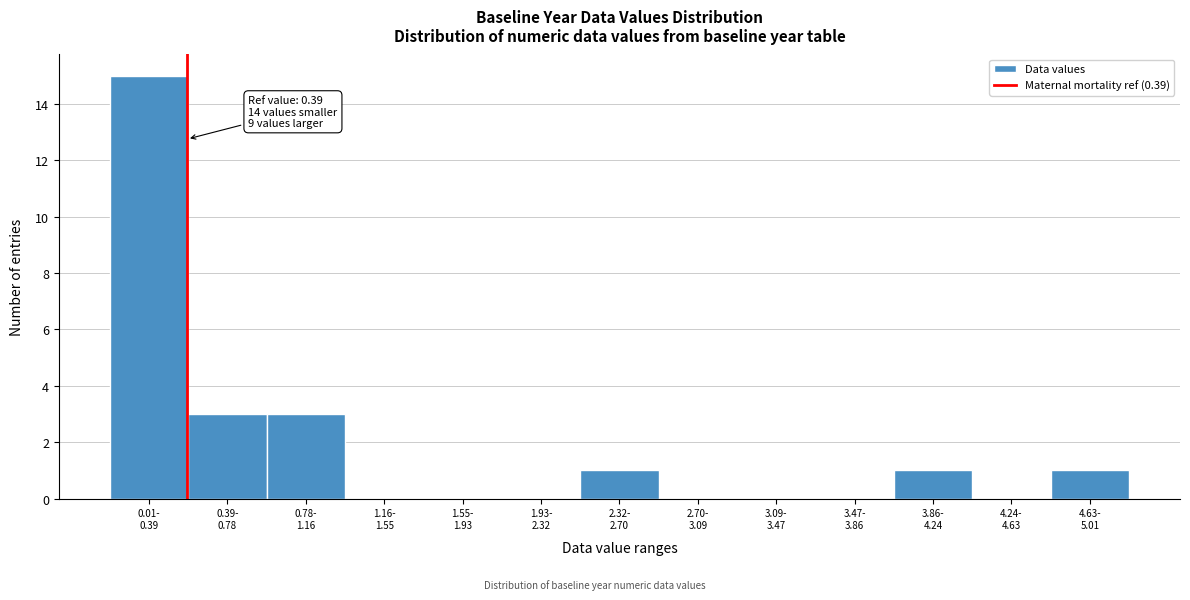

What is the maximum value shown in the chart?

15